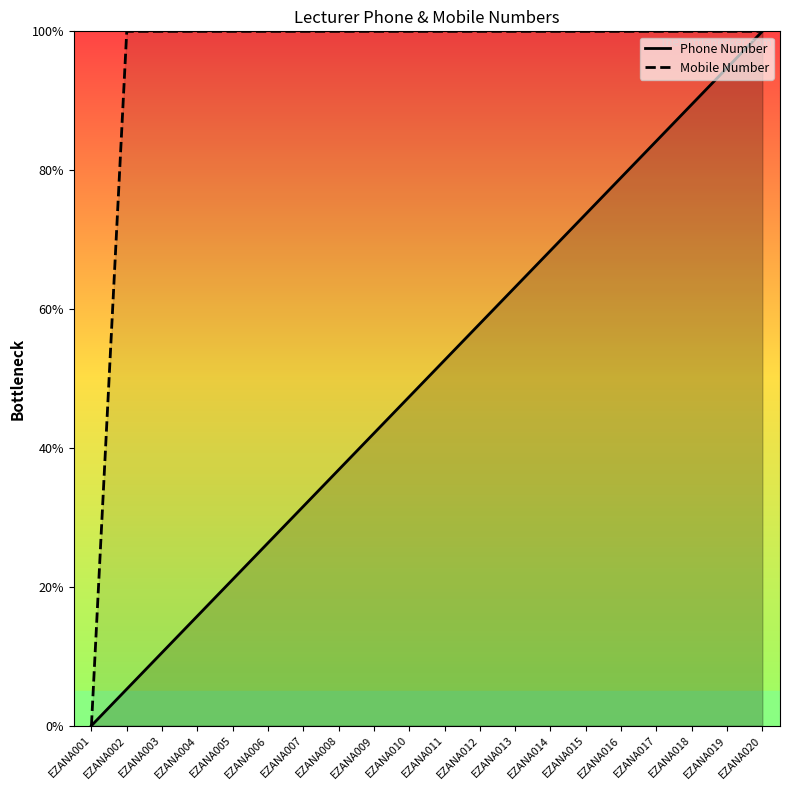

The Mobile Number series shows 100.0 at EZANA010. True or false?

True